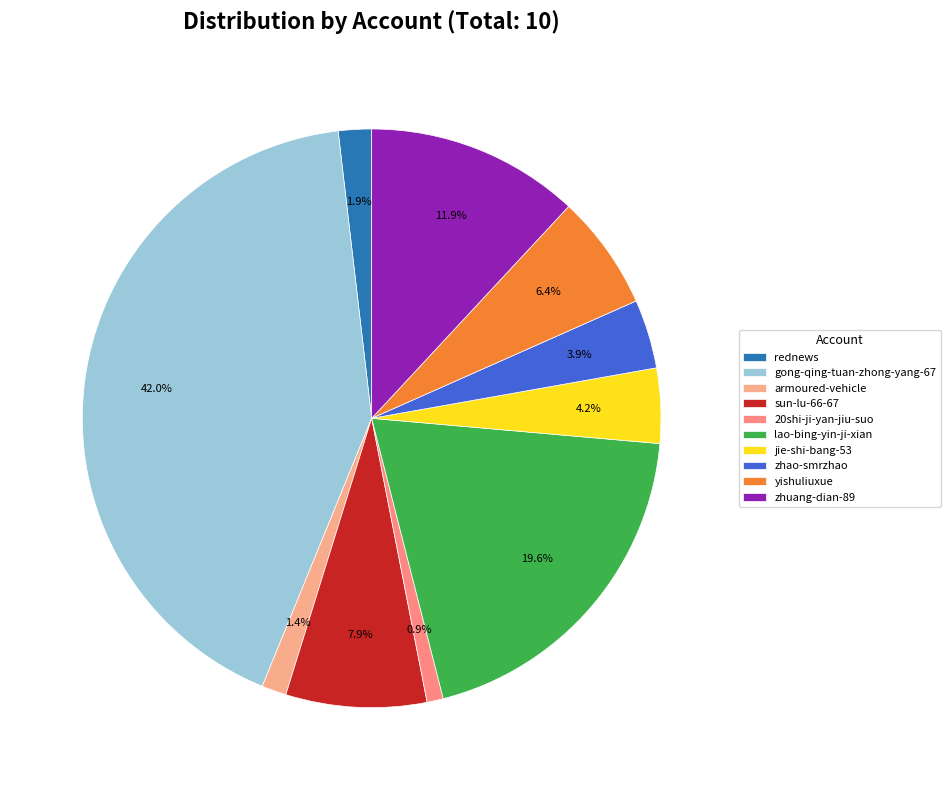

To the nearest percent, what is the average slice percentage?

10%